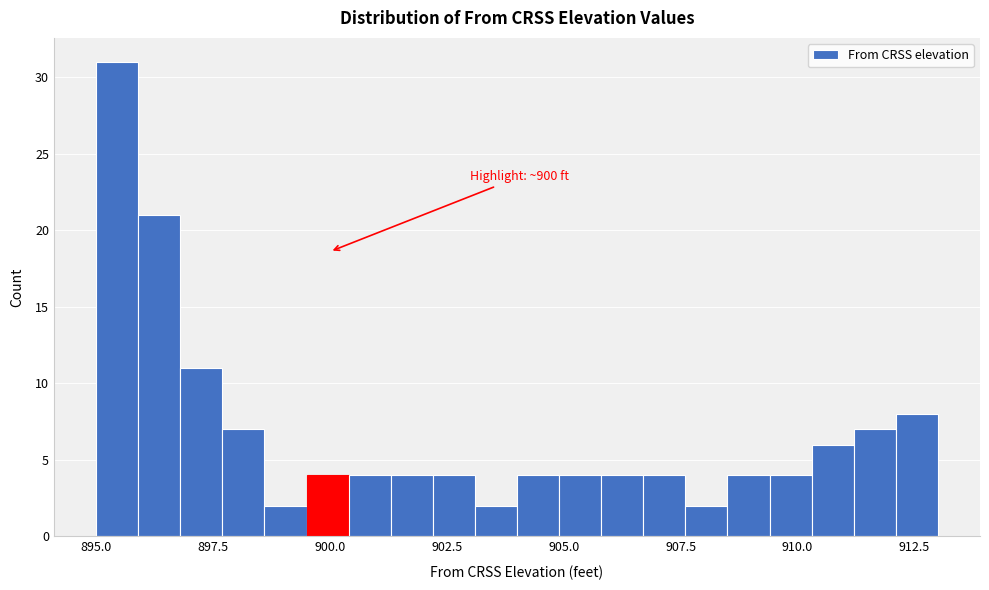

Around what value on the x-axis is the tallest bar? Give the approximate position of its centre, as read against the axis.

895.5